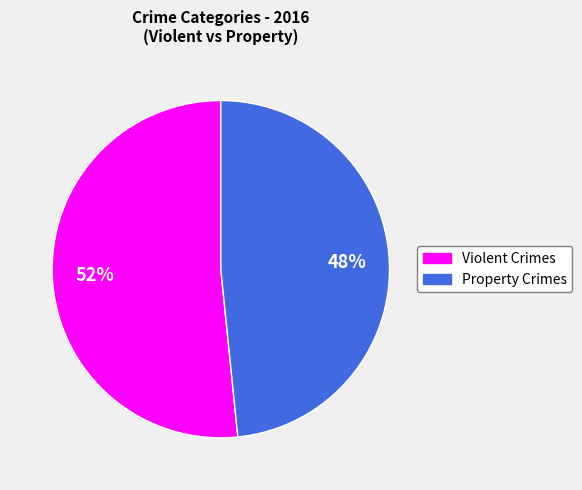

True or false: Violent Crimes accounts for 46% of the total.

False